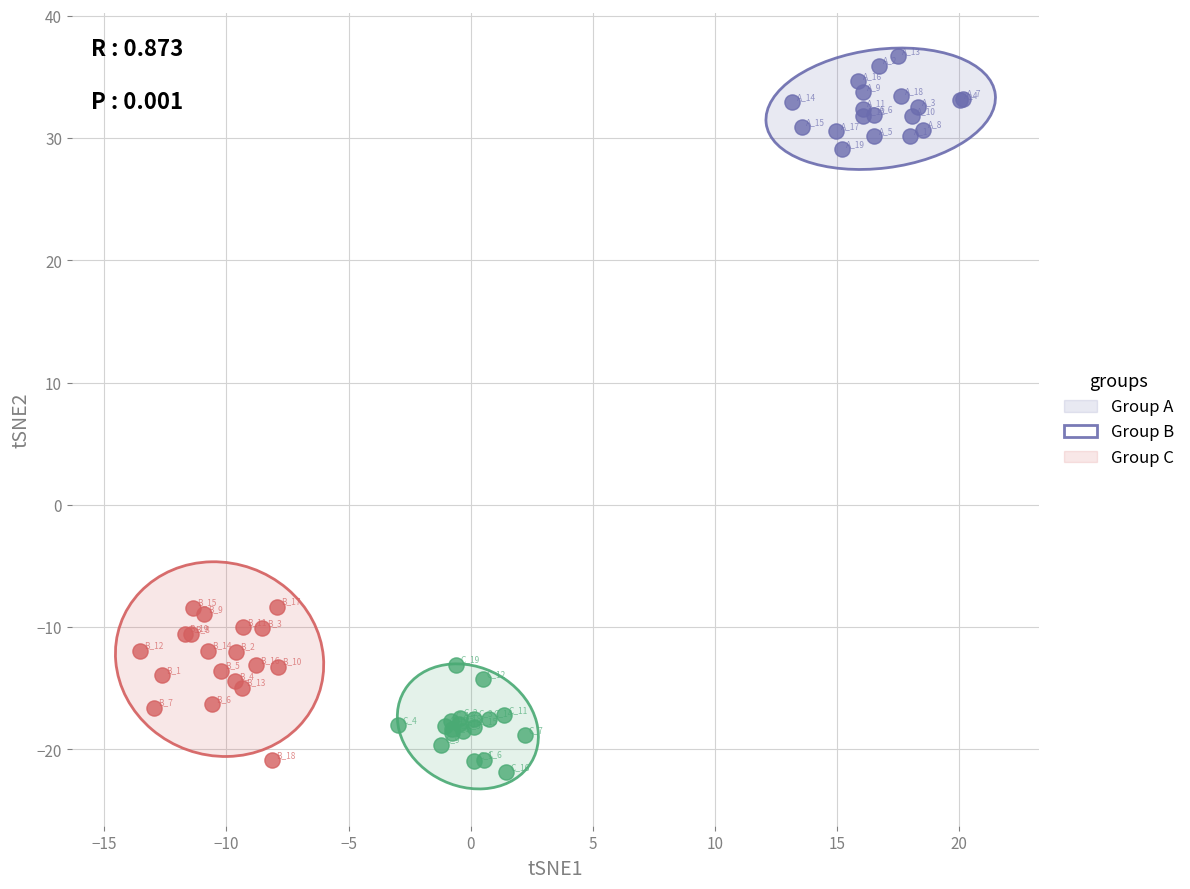

Which series contains the lowest Y value?

Group C